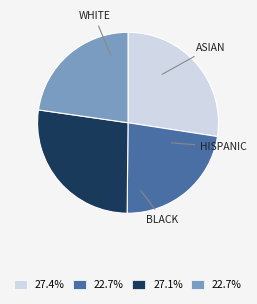

Does any single category account for the majority?

No